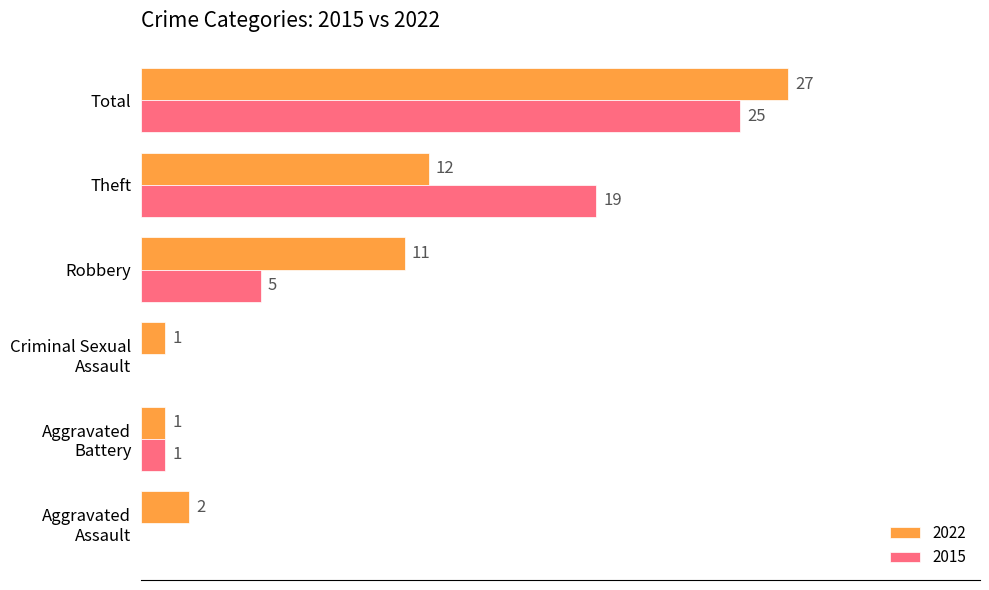

Which label corresponds to the largest value in the chart?

Total